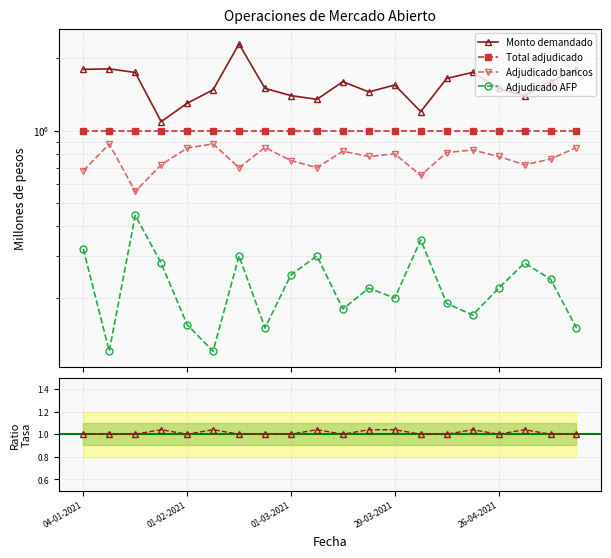

What is the value of the Total adjudicado point at the 9th from the left?

1000000.0